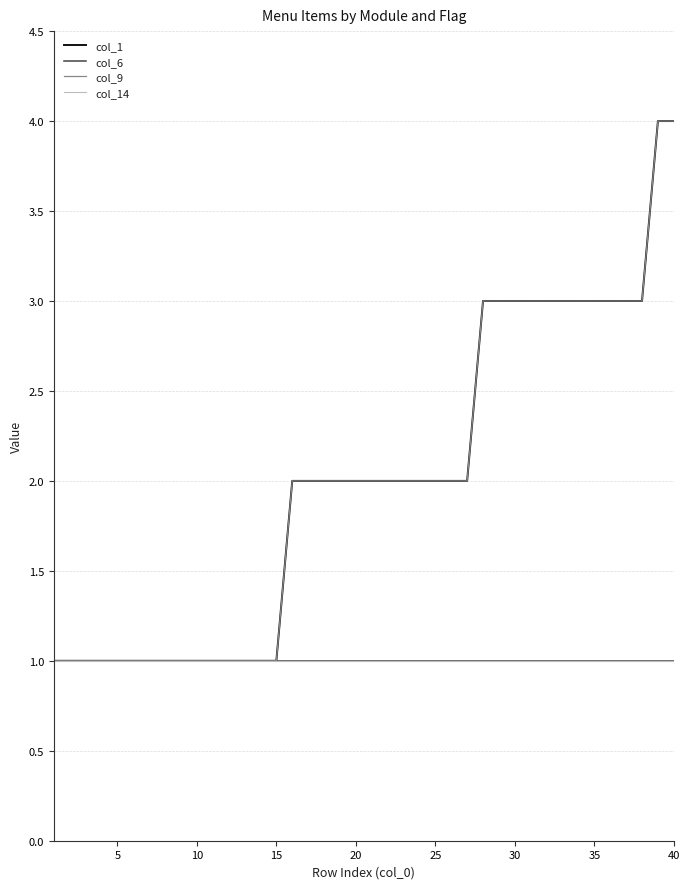

What are all the series names shown in the legend?

col_1, col_6, col_9, col_14